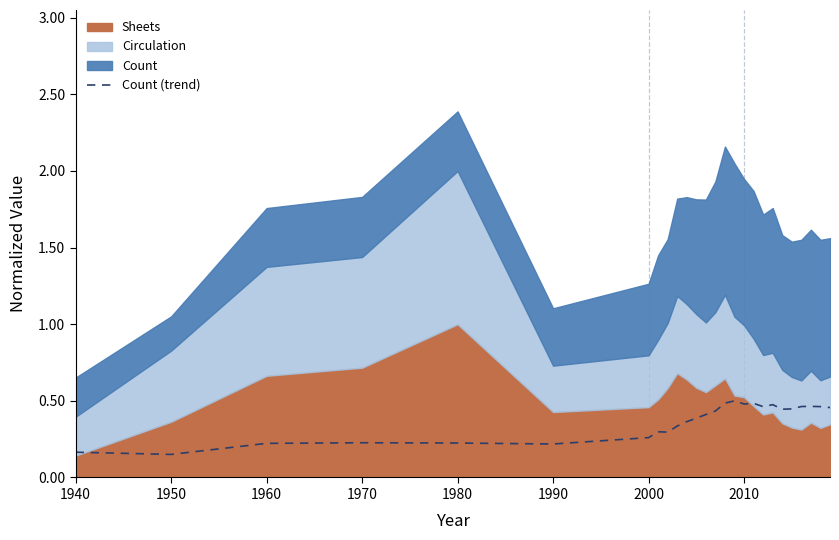

The value of Count (trend) at 1960 is 0.1. True or false?

False